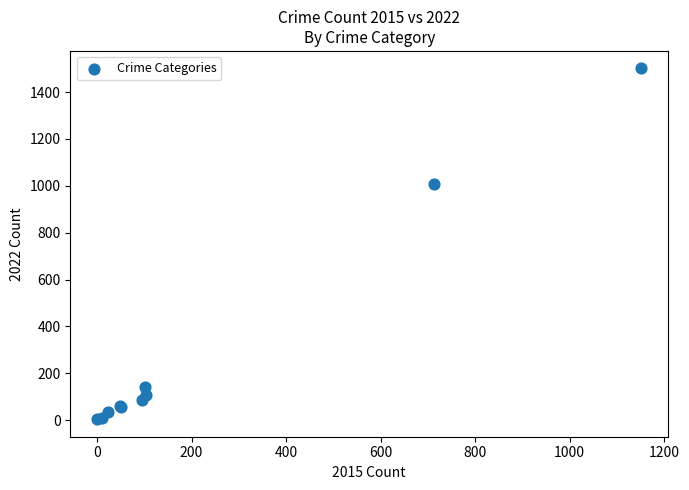

What Y value in the scatter plot is closest to 752?

1009